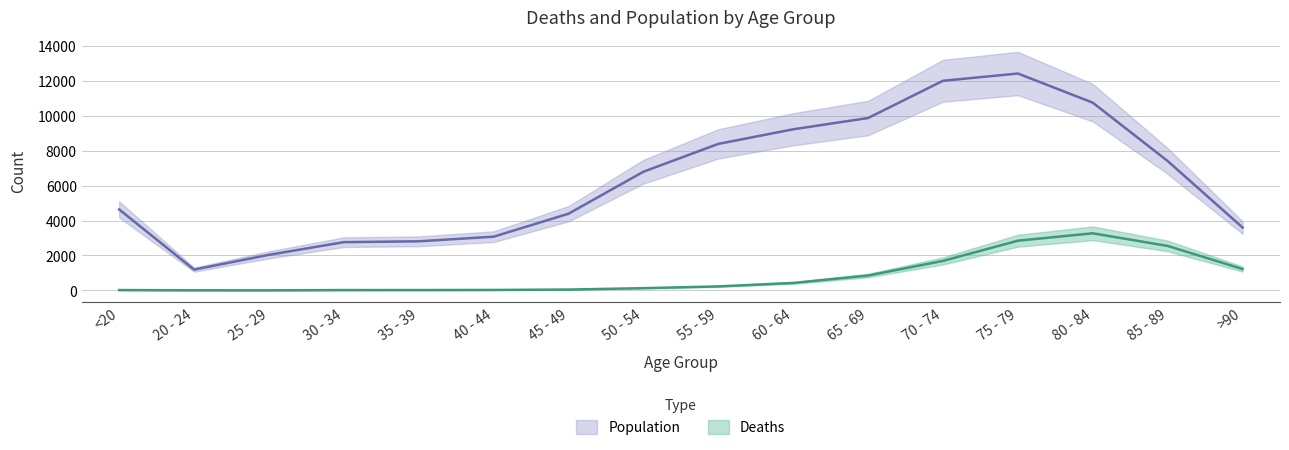

Rank the series at 80 - 84 from lowest to highest value.

Deaths, Population